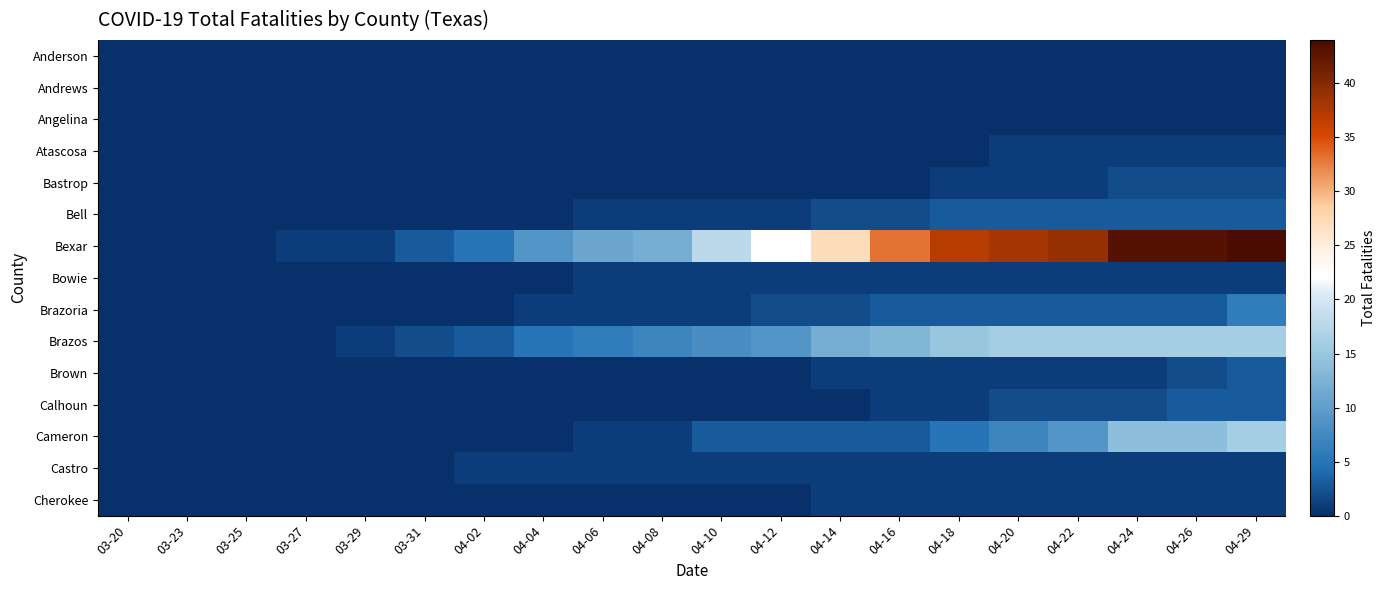

Reading left to right, list all the values displayed in this chart.

Anderson: 03-20=0	03-23=0	03-25=0	03-27=0	03-29=0	03-31=0	04-02=0	04-04=0	04-06=0	04-08=0	04-10=0	04-12=0	04-14=0	04-16=0	04-18=0	04-20=0	04-22=0	04-24=0	04-26=0	04-29=0
Andrews: 03-20=0	03-23=0	03-25=0	03-27=0	03-29=0	03-31=0	04-02=0	04-04=0	04-06=0	04-08=0	04-10=0	04-12=0	04-14=0	04-16=0	04-18=0	04-20=0	04-22=0	04-24=0	04-26=0	04-29=0
Angelina: 03-20=0	03-23=0	03-25=0	03-27=0	03-29=0	03-31=0	04-02=0	04-04=0	04-06=0	04-08=0	04-10=0	04-12=0	04-14=0	04-16=0	04-18=0	04-20=0	04-22=0	04-24=0	04-26=0	04-29=0
Atascosa: 03-20=0	03-23=0	03-25=0	03-27=0	03-29=0	03-31=0	04-02=0	04-04=0	04-06=0	04-08=0	04-10=0	04-12=0	04-14=0	04-16=0	04-18=0	04-20=1	04-22=1	04-24=1	04-26=1	04-29=1
Bastrop: 03-20=0	03-23=0	03-25=0	03-27=0	03-29=0	03-31=0	04-02=0	04-04=0	04-06=0	04-08=0	04-10=0	04-12=0	04-14=0	04-16=0	04-18=1	04-20=1	04-22=1	04-24=2	04-26=2	04-29=2
Bell: 03-20=0	03-23=0	03-25=0	03-27=0	03-29=0	03-31=0	04-02=0	04-04=0	04-06=1	04-08=1	04-10=1	04-12=1	04-14=2	04-16=2	04-18=3	04-20=3	04-22=3	04-24=3	04-26=3	04-29=3
Bexar: 03-20=0	03-23=0	03-25=0	03-27=1	03-29=1	03-31=3	04-02=5	04-04=9	04-06=11	04-08=12	04-10=18	04-12=22	04-14=27	04-16=33	04-18=37	04-20=38	04-22=39	04-24=43	04-26=43	04-29=44
Bowie: 03-20=0	03-23=0	03-25=0	03-27=0	03-29=0	03-31=0	04-02=0	04-04=0	04-06=1	04-08=1	04-10=1	04-12=1	04-14=1	04-16=1	04-18=1	04-20=1	04-22=1	04-24=1	04-26=1	04-29=1
Brazoria: 03-20=0	03-23=0	03-25=0	03-27=0	03-29=0	03-31=0	04-02=0	04-04=1	04-06=1	04-08=1	04-10=1	04-12=2	04-14=2	04-16=3	04-18=3	04-20=3	04-22=3	04-24=3	04-26=3	04-29=6
Brazos: 03-20=0	03-23=0	03-25=0	03-27=0	03-29=1	03-31=2	04-02=3	04-04=5	04-06=6	04-08=7	04-10=8	04-12=9	04-14=12	04-16=13	04-18=15	04-20=16	04-22=16	04-24=16	04-26=16	04-29=16
Brown: 03-20=0	03-23=0	03-25=0	03-27=0	03-29=0	03-31=0	04-02=0	04-04=0	04-06=0	04-08=0	04-10=0	04-12=0	04-14=1	04-16=1	04-18=1	04-20=1	04-22=1	04-24=1	04-26=2	04-29=3
Calhoun: 03-20=0	03-23=0	03-25=0	03-27=0	03-29=0	03-31=0	04-02=0	04-04=0	04-06=0	04-08=0	04-10=0	04-12=0	04-14=0	04-16=1	04-18=1	04-20=2	04-22=2	04-24=2	04-26=3	04-29=3
Cameron: 03-20=0	03-23=0	03-25=0	03-27=0	03-29=0	03-31=0	04-02=0	04-04=0	04-06=1	04-08=1	04-10=3	04-12=3	04-14=3	04-16=3	04-18=5	04-20=7	04-22=9	04-24=14	04-26=14	04-29=16
Castro: 03-20=0	03-23=0	03-25=0	03-27=0	03-29=0	03-31=0	04-02=1	04-04=1	04-06=1	04-08=1	04-10=1	04-12=1	04-14=1	04-16=1	04-18=1	04-20=1	04-22=1	04-24=1	04-26=1	04-29=1
Cherokee: 03-20=0	03-23=0	03-25=0	03-27=0	03-29=0	03-31=0	04-02=0	04-04=0	04-06=0	04-08=0	04-10=0	04-12=0	04-14=1	04-16=1	04-18=1	04-20=1	04-22=1	04-24=1	04-26=1	04-29=1